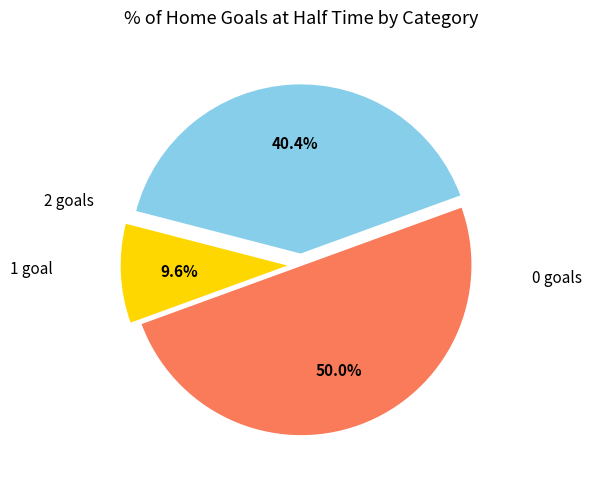

Count the number of slices in the pie.

3